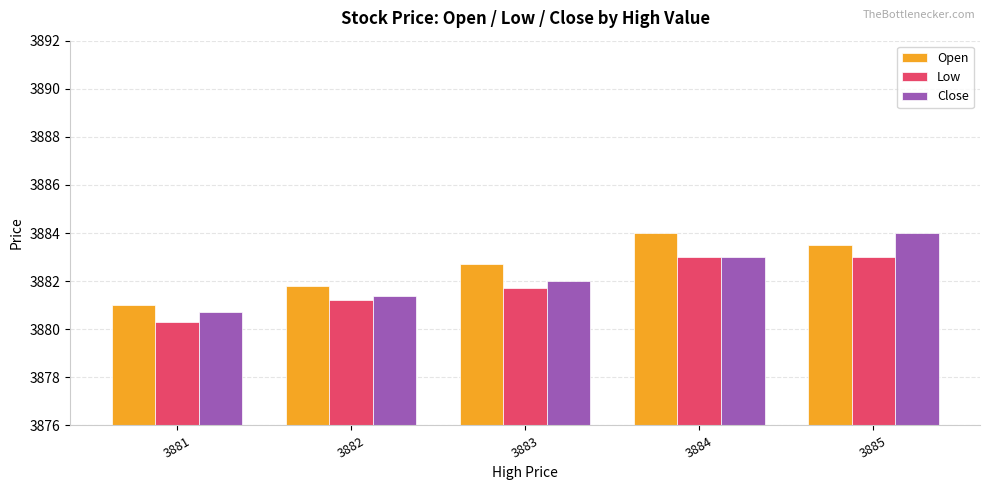

True or false: Low has a value of 6819.2 at 3884.

False